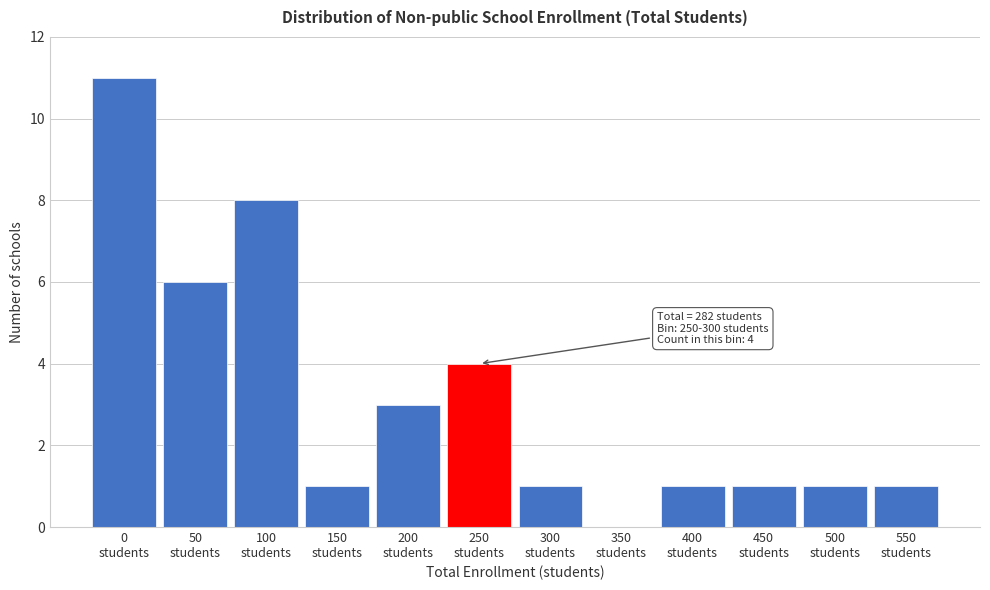

What is the sum of all values?

38